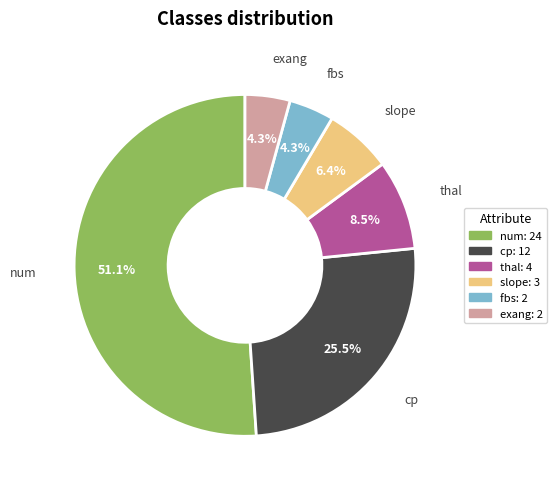

What percentage is NOT represented by cp?

74.5%